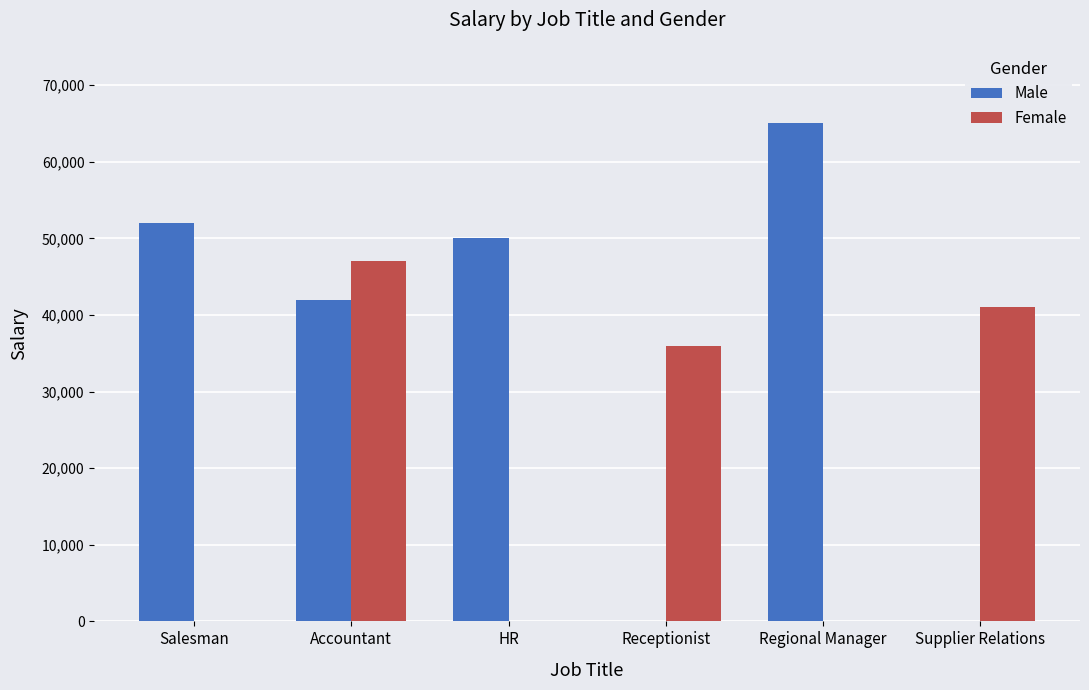

At which label is Male closest to 32500?

Accountant